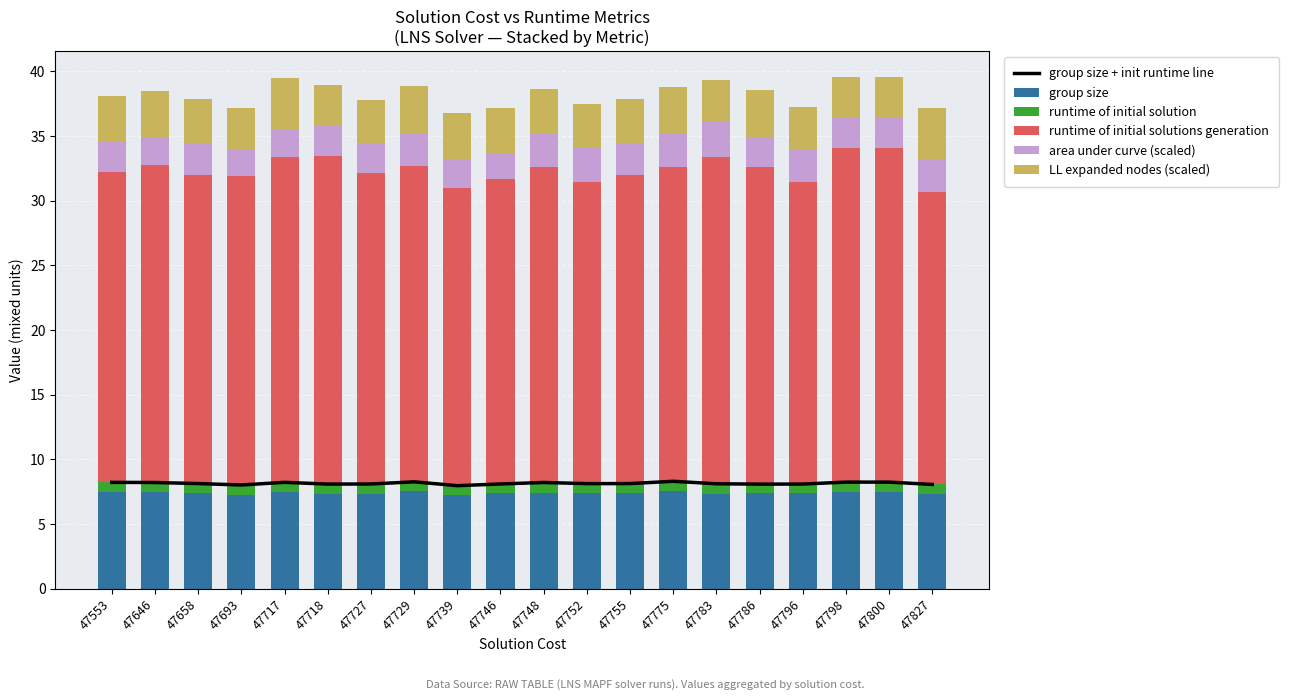

Reading left to right, list all the values displayed in this chart.

group size + init runtime line: 8.2	8.2	8.1	8.0	8.2	8.1	8.1	8.3	8.0	8.1	8.2	8.1	8.1	8.3	8.1	8.1	8.1	8.2	8.2	8.1
group size: 7.5	7.5	7.4	7.3	7.5	7.3	7.4	7.5	7.3	7.4	7.4	7.4	7.4	7.5	7.3	7.4	7.4	7.5	7.5	7.4
runtime of initial solution: 0.8	0.7	0.7	0.8	0.7	0.8	0.7	0.7	0.7	0.7	0.8	0.7	0.7	0.8	0.8	0.7	0.7	0.8	0.8	0.7
runtime of initial solutions generation: 24.0	24.5	23.8	23.9	25.2	25.4	24.1	24.4	23.0	23.6	24.4	23.3	23.8	24.3	25.3	24.5	23.4	25.8	25.8	22.6
area under curve (scaled): 2.4	2.2	2.4	2.1	2.1	2.3	2.3	2.5	2.3	2.0	2.6	2.6	2.4	2.6	2.8	2.4	2.6	2.4	2.4	2.5
LL expanded nodes (scaled): 3.5	3.5	3.5	3.2	4.0	3.2	3.4	3.7	3.5	3.5	3.4	3.4	3.5	3.6	3.2	3.6	3.2	3.1	3.1	4.0